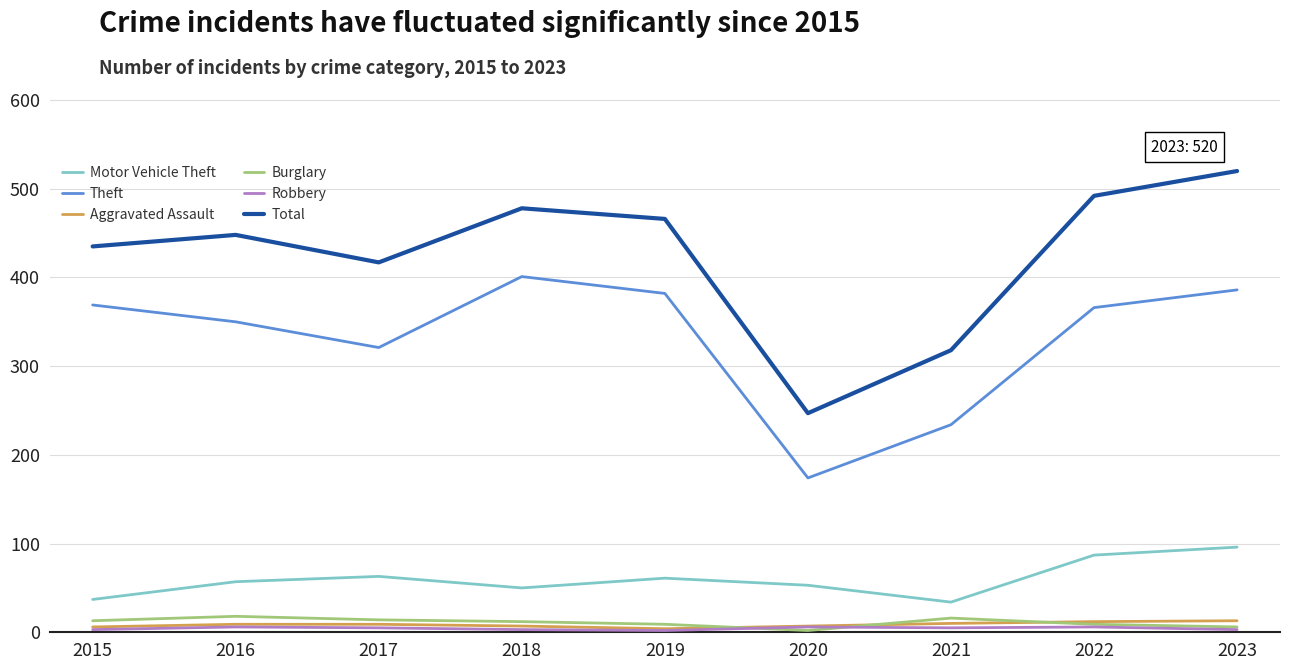

True or false: Burglary has a value of 14 at 2017.

True